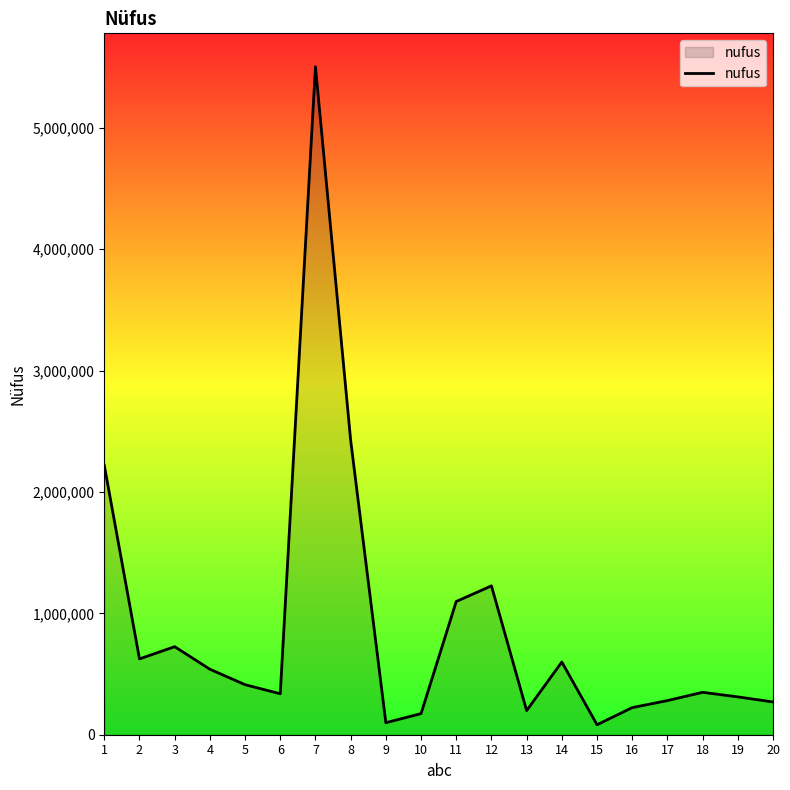

True or false: there are more than 1 points higher than both neighbors.

True